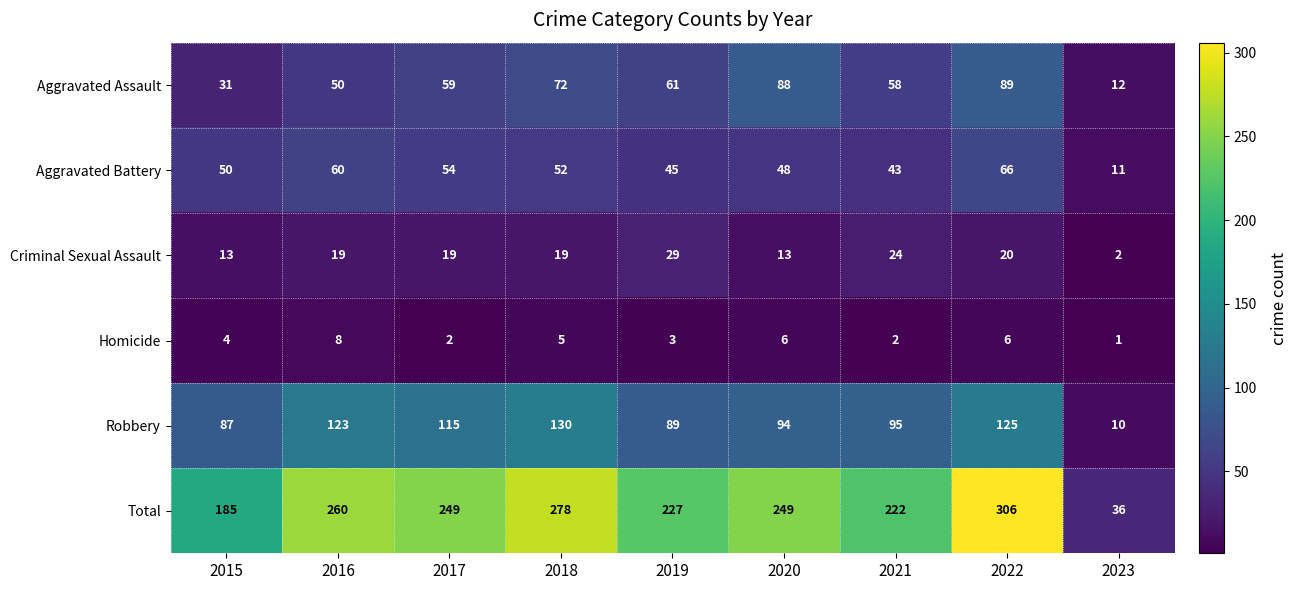

How many distinct data groups are displayed?

6